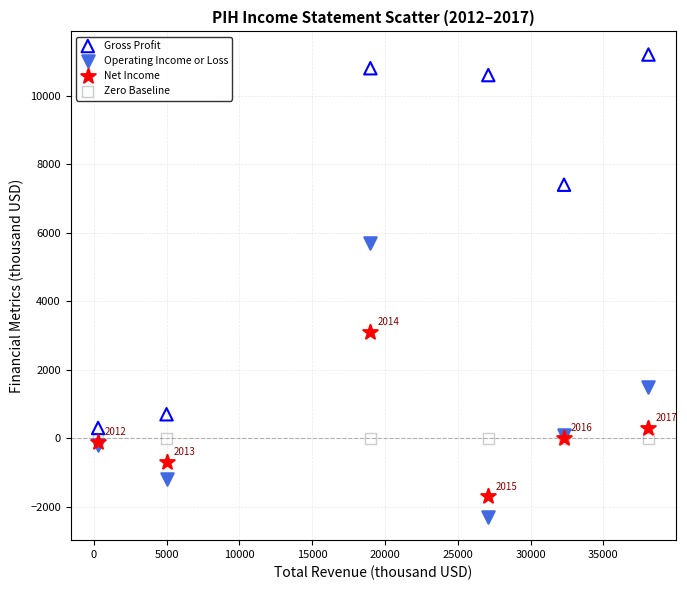

Which series contains the lowest Y value?

Operating Income or Loss